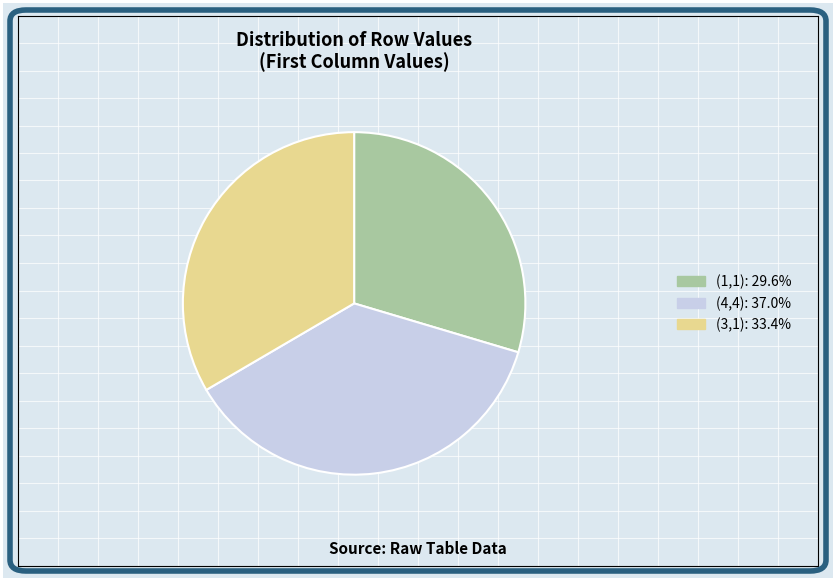

Approximately how many times larger is the value at (3,1) compared to (1,1)?

1.1